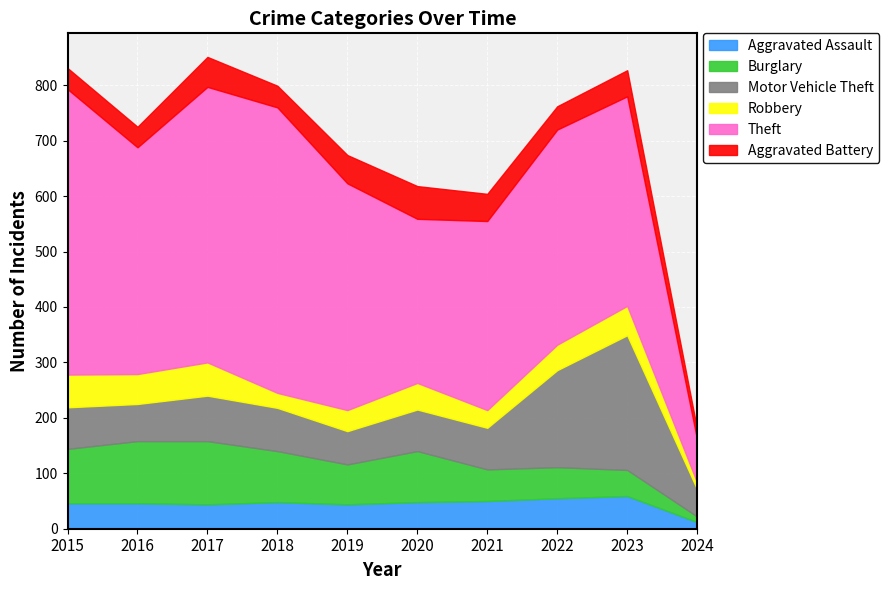

Between 2016 and 2022, which is larger?

2022